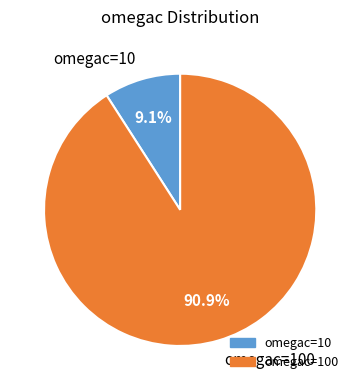

True or false: omegac=100 accounts for 99% of the total.

False